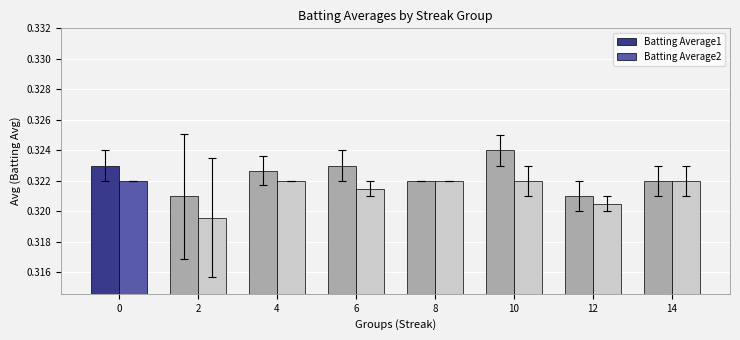

Between 6 and 10, which series saw the biggest shift?

Batting Average1